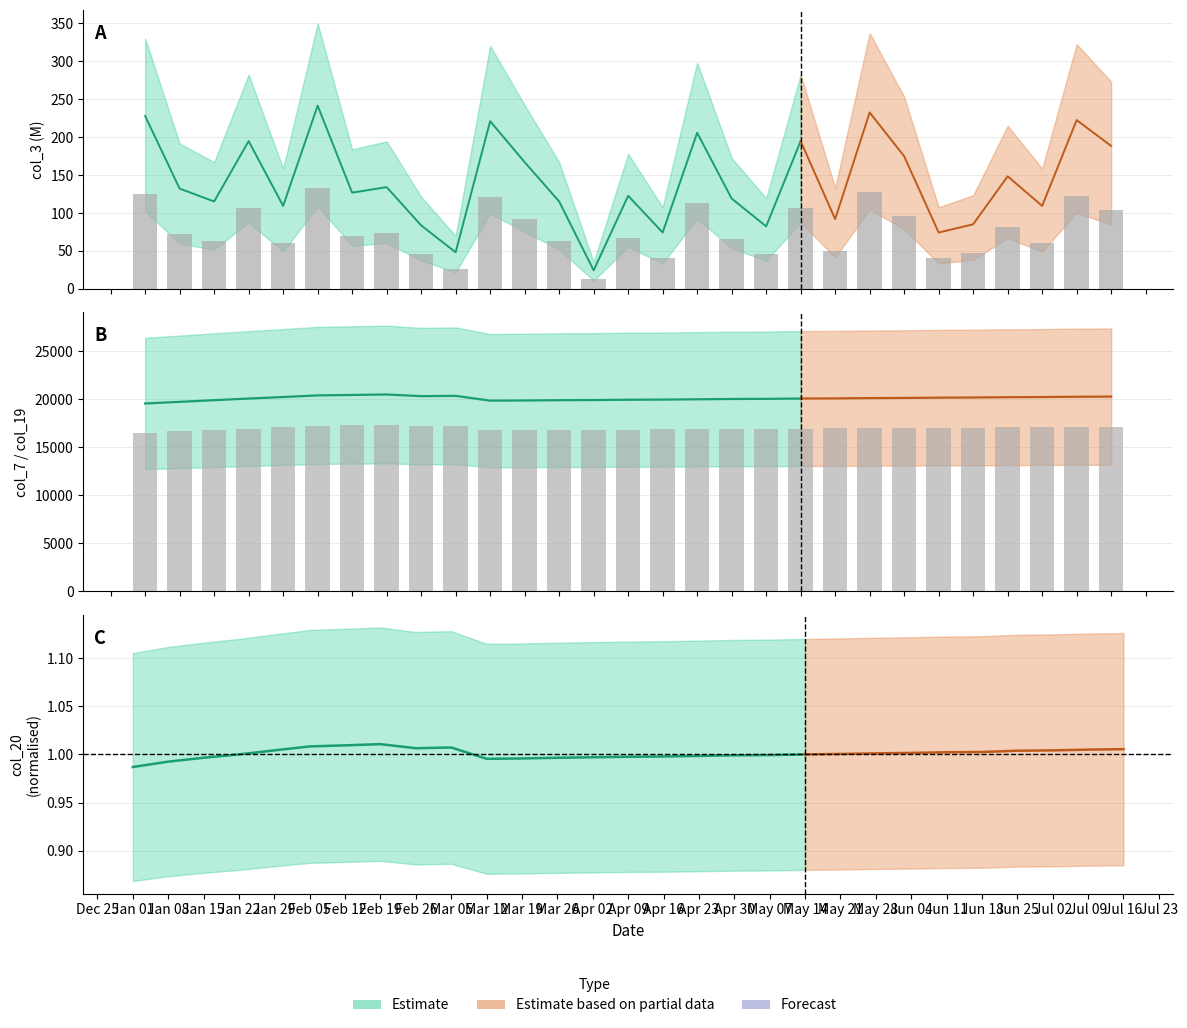

Which label corresponds to the largest value in the chart?

Feb 12